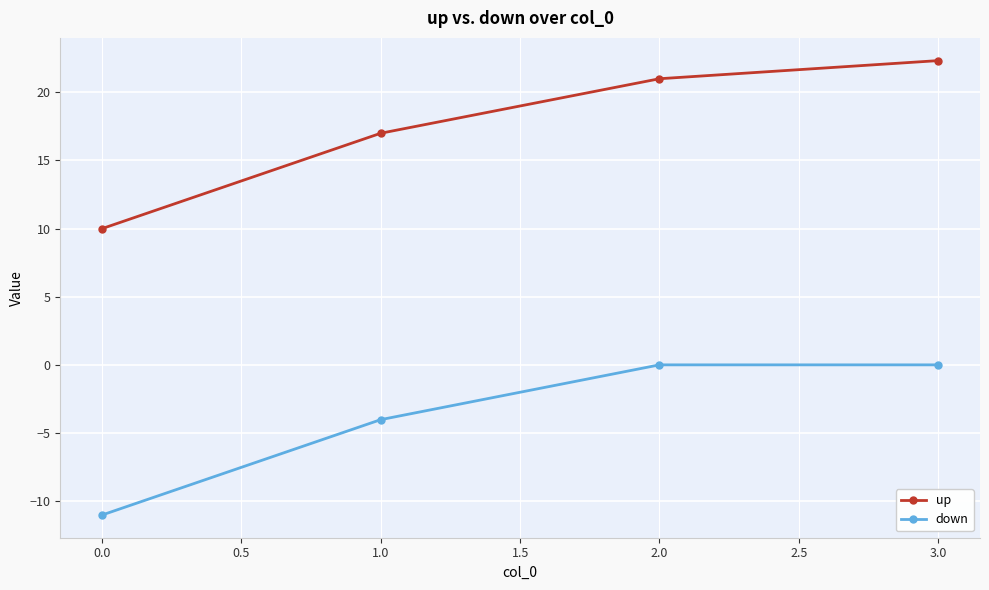

Reading left to right, what are all the values shown in this chart?

up: 10.0	17.0	21.0	22.3
down: -11.0	-4.0	0.0	0.0